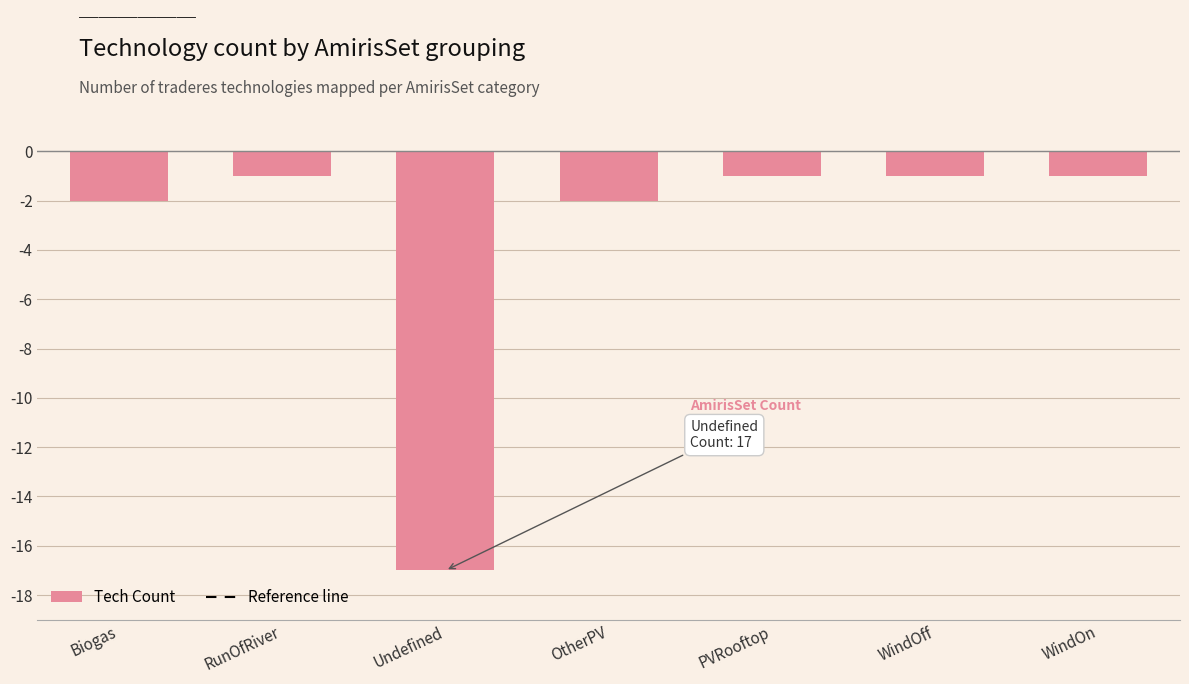

Reading left to right, extract all data points from this chart.

-2	-1	-17	-2	-1	-1	-1